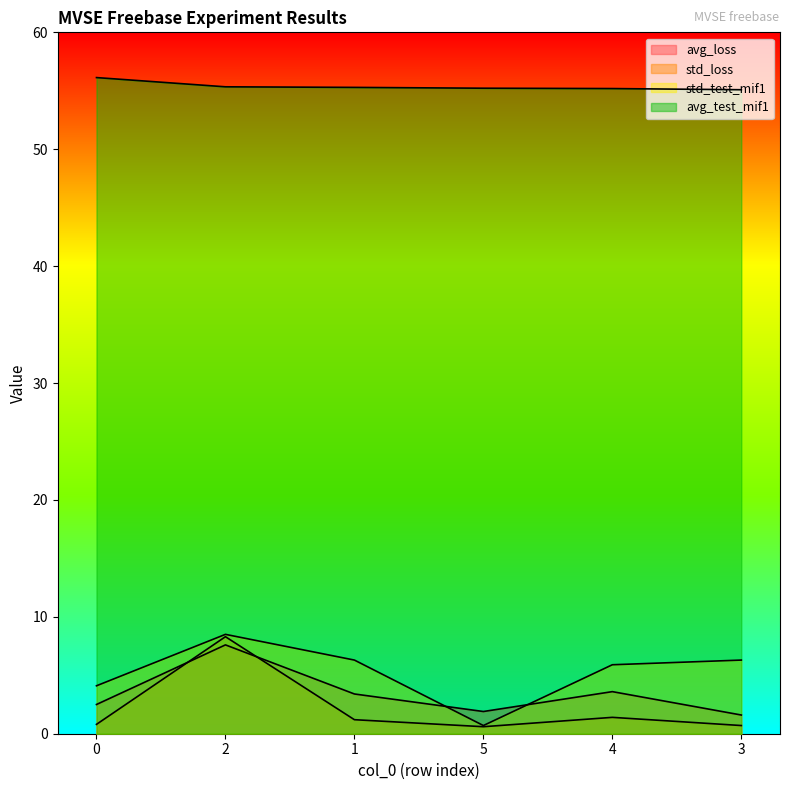

True or false: std_test_mif1 and avg_test_mif1 cross at least once.

False